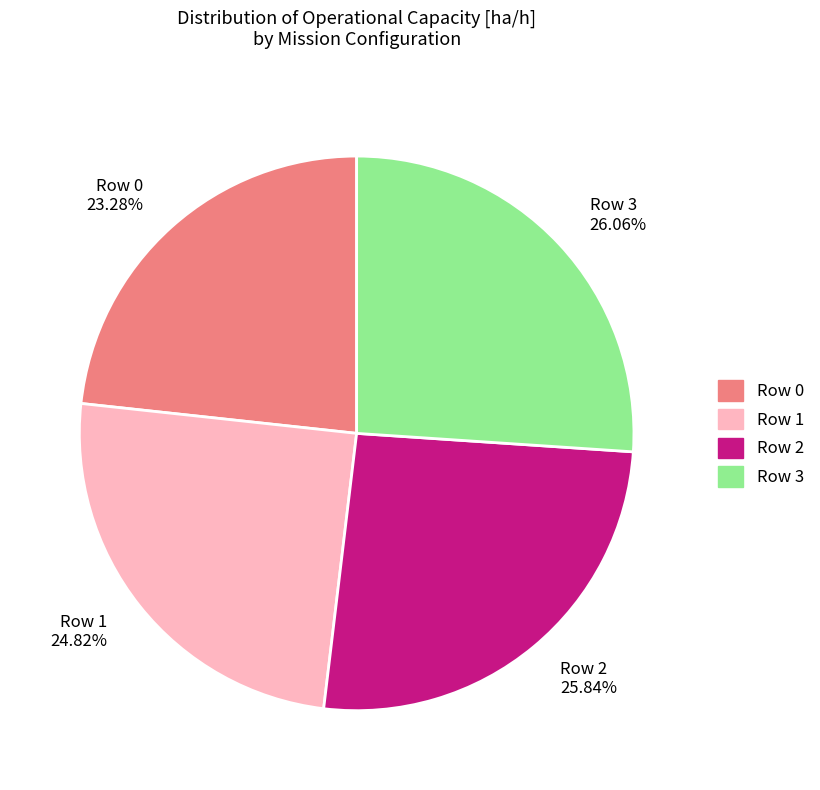

Is there a majority slice in this chart?

No